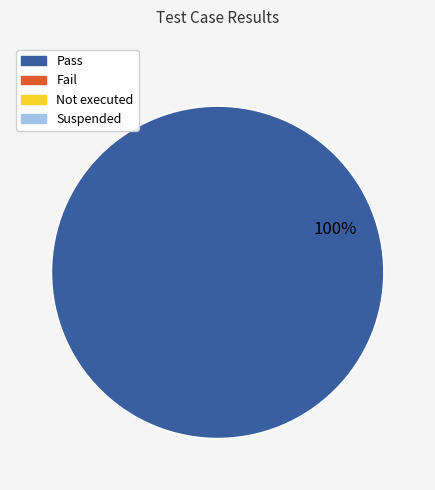

Is there any slice that represents more than half of the pie?

Yes